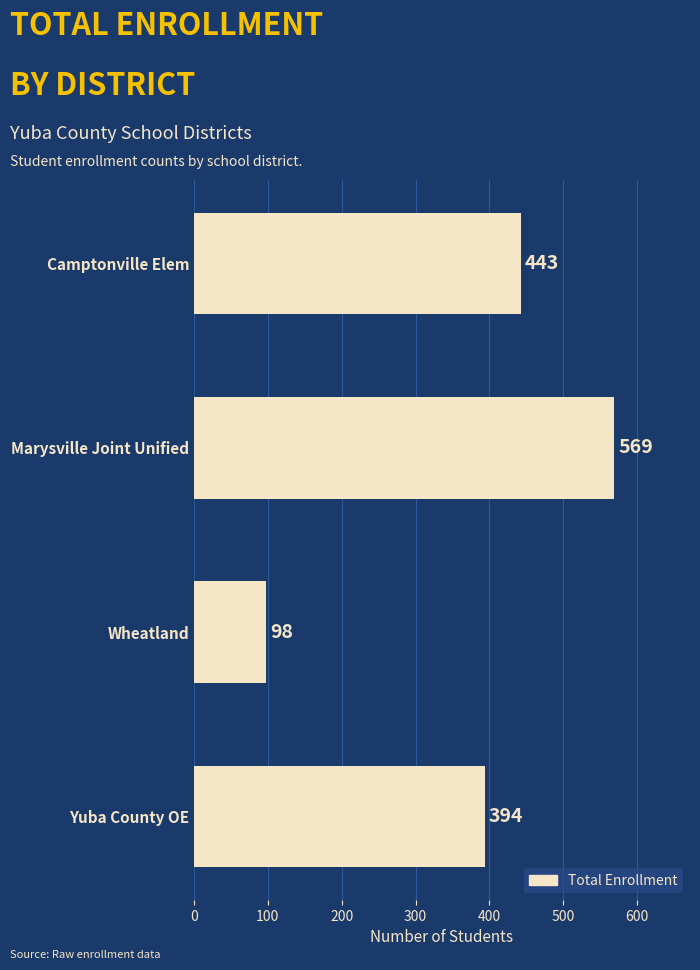

List the labels in order of value, largest first.

Marysville Joint Unified, Camptonville Elem, Yuba County OE, Wheatland